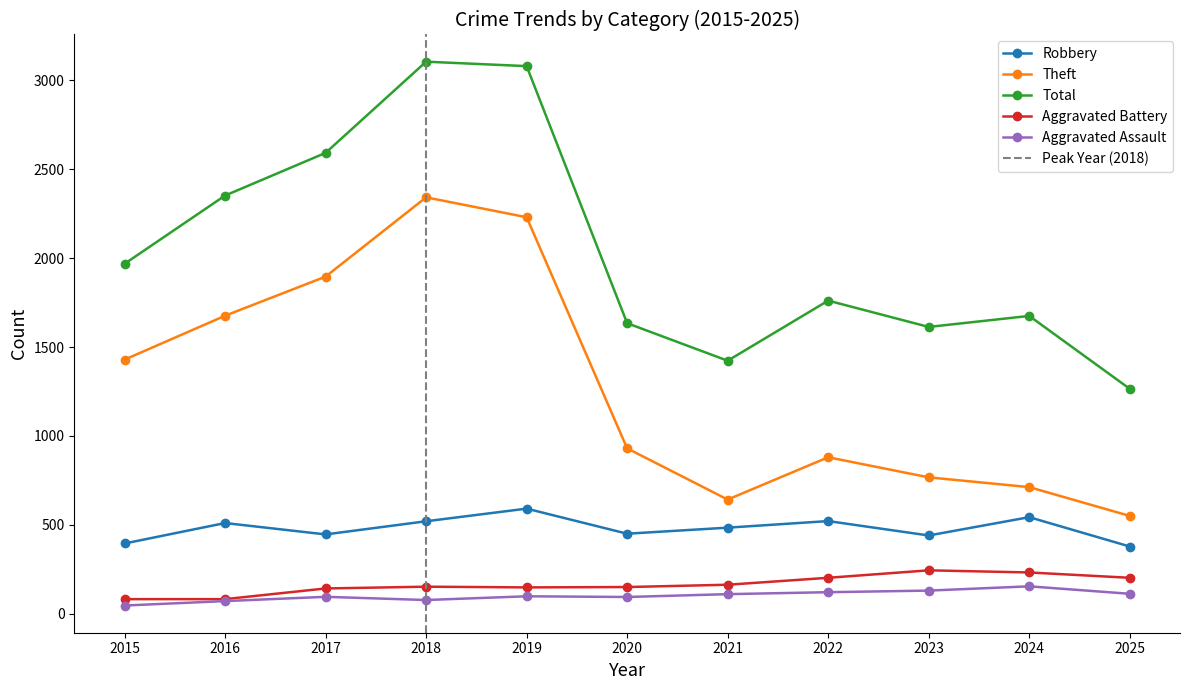

What are all the series names shown in the legend?

Robbery, Theft, Total, Aggravated Battery, Aggravated Assault